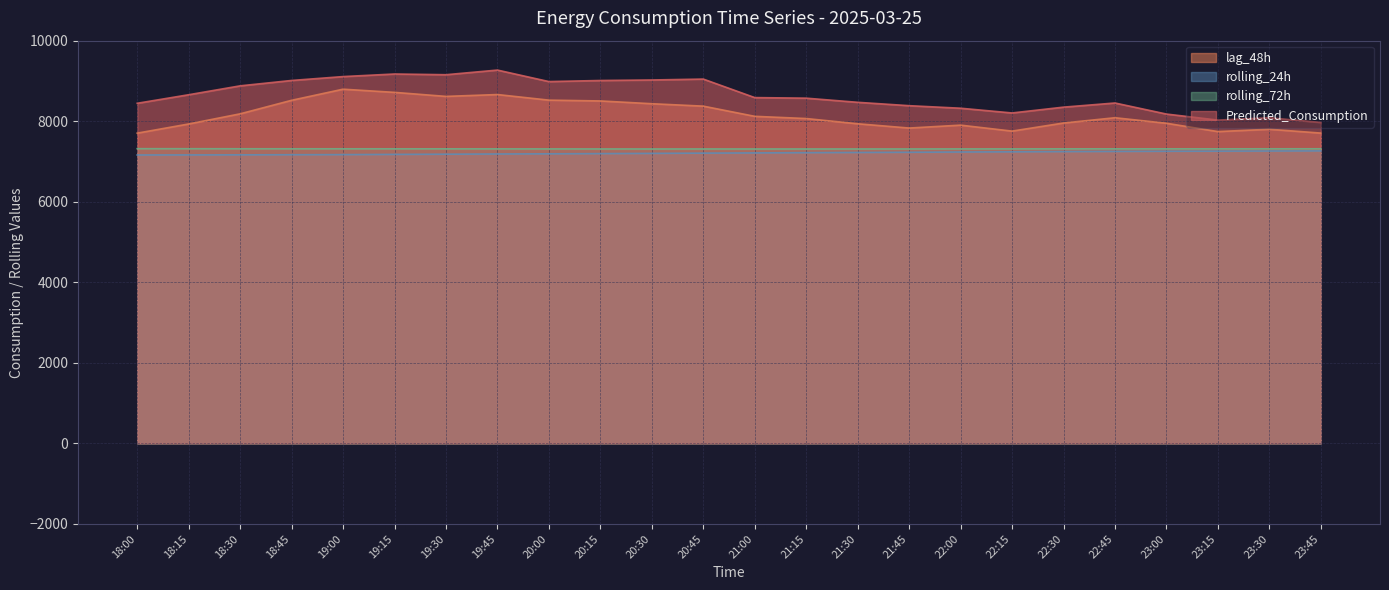

What is the difference between the highest and lowest values at 19:30?

1974.2